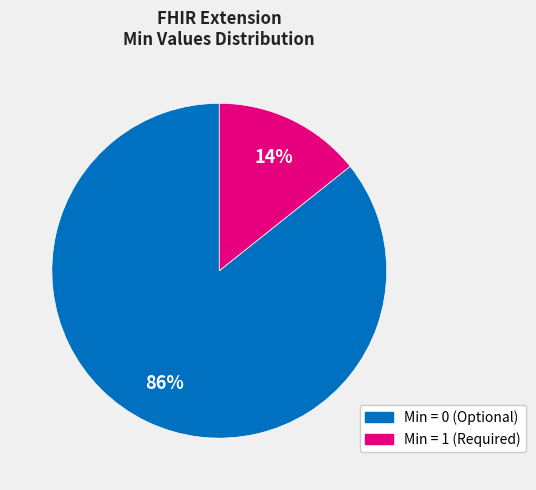

Does any single category account for the majority?

Yes